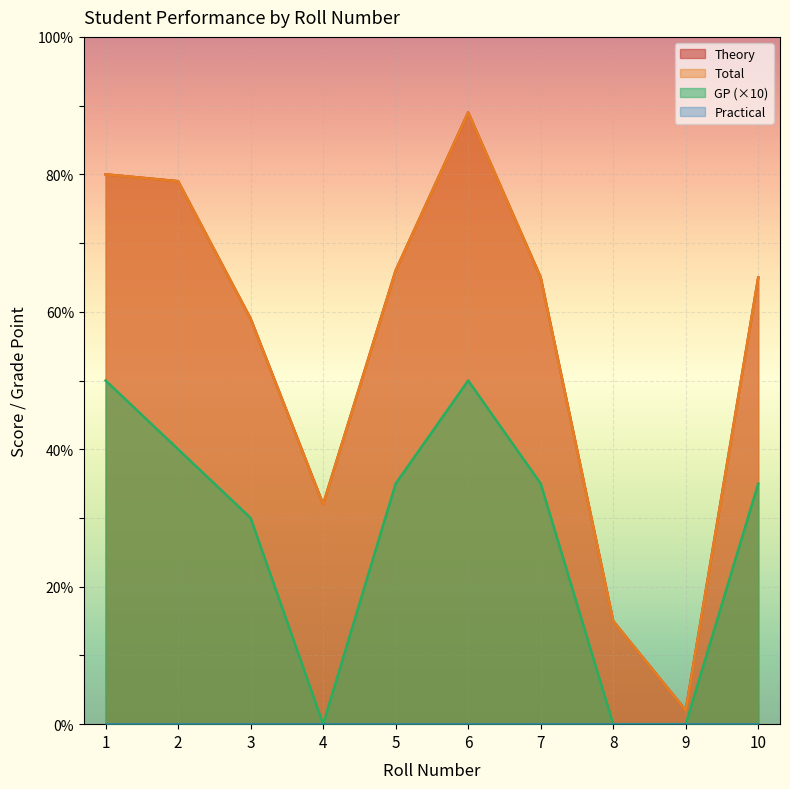

What is the difference between the maximum and minimum values in the GP series?

50